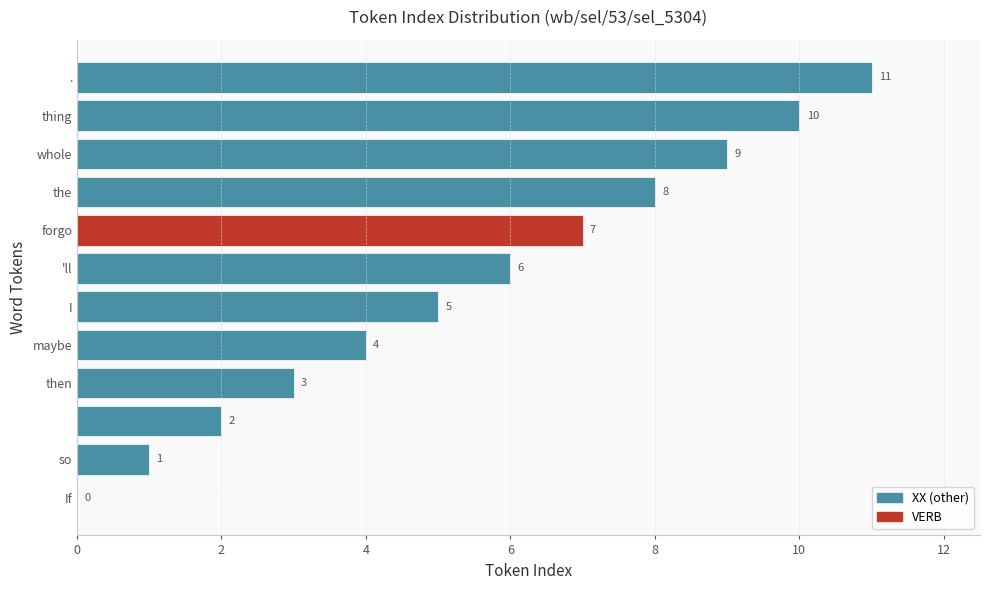

What is the maximum value shown in the chart?

11